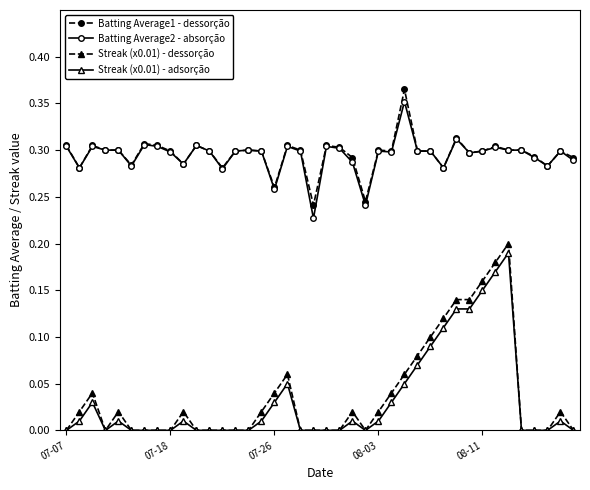

What are all the series names shown in the legend?

Batting Average1 - dessorção, Batting Average2 - absorção, Streak (x0.01) - dessorção, Streak (x0.01) - adsorção